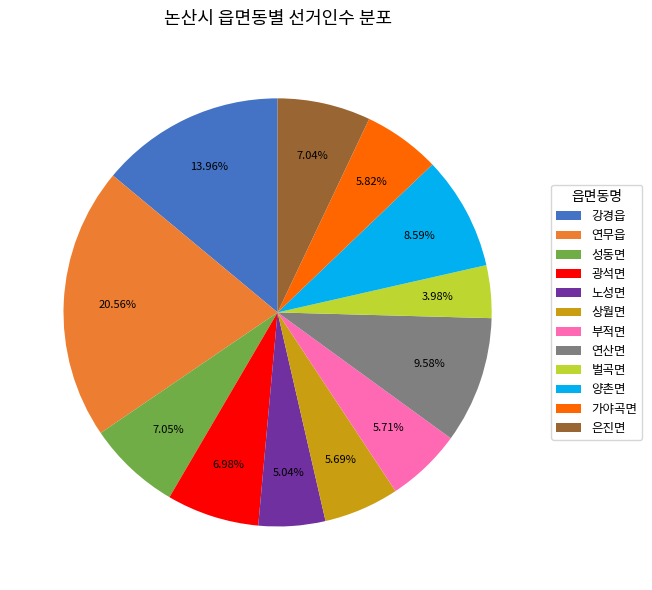

Which has a higher value, 양촌면 or 가야곡면?

양촌면